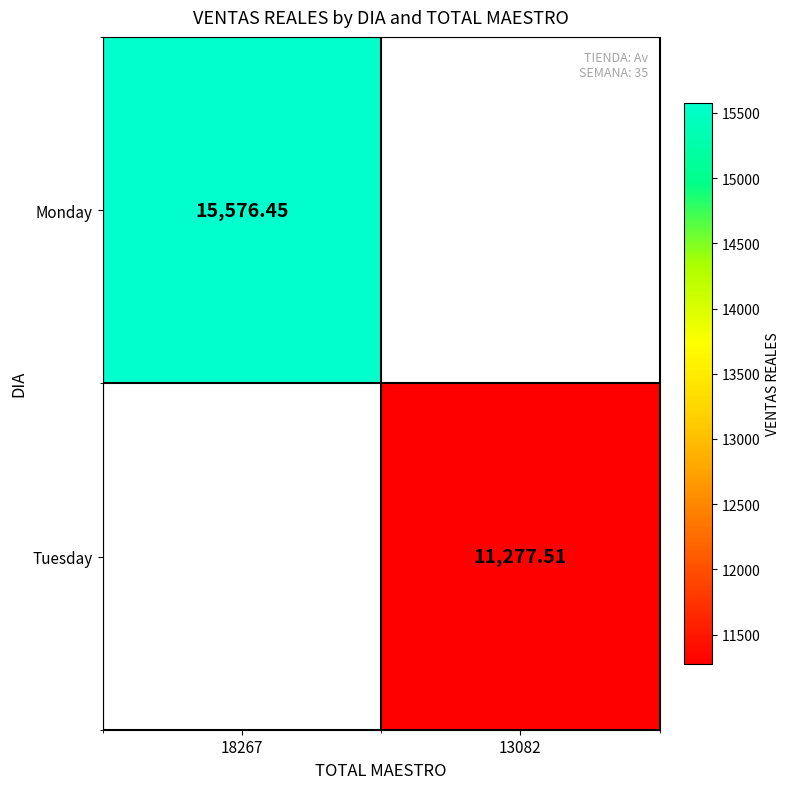

At how many categories does at least one series exceed 12474?

1